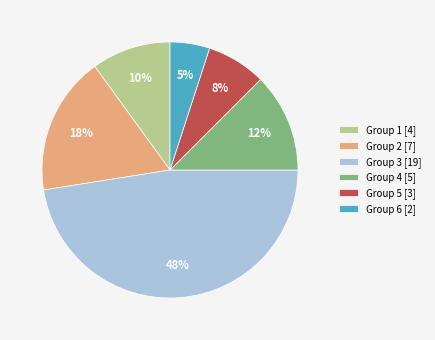

To the nearest percent, what portion does Group 3 [19] represent?

48%